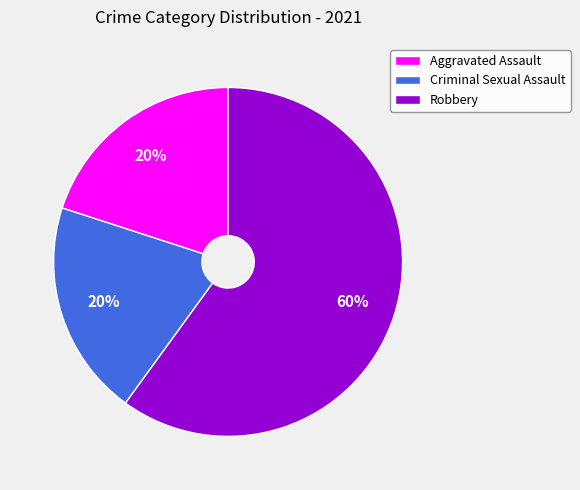

What percentage is the Criminal Sexual Assault slice, to the nearest percent?

20%